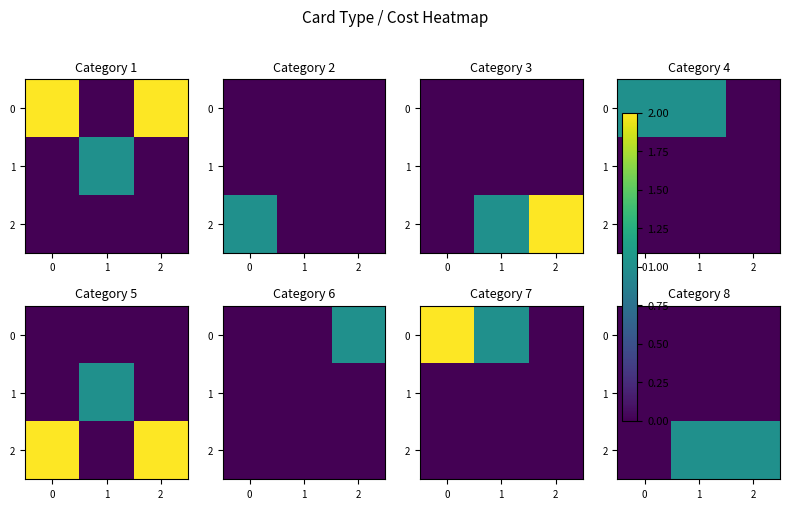

What is the total value across all series at 1?

1